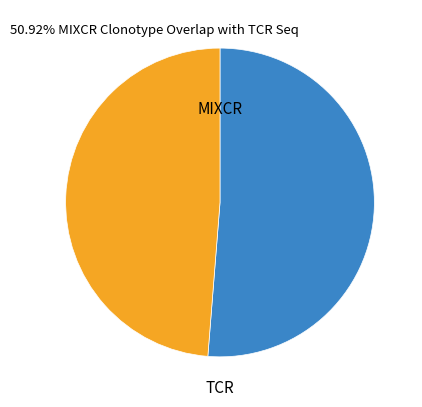

Is there a majority slice in this chart?

Yes